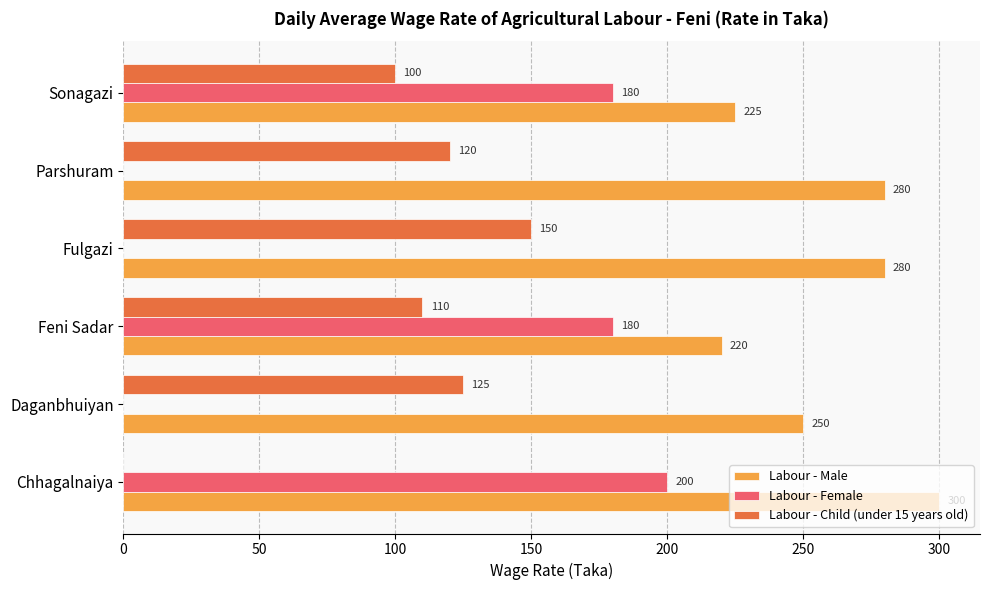

Between Feni Sadar and Sonagazi, which series saw the biggest shift?

Labour - Child (under 15 years old)